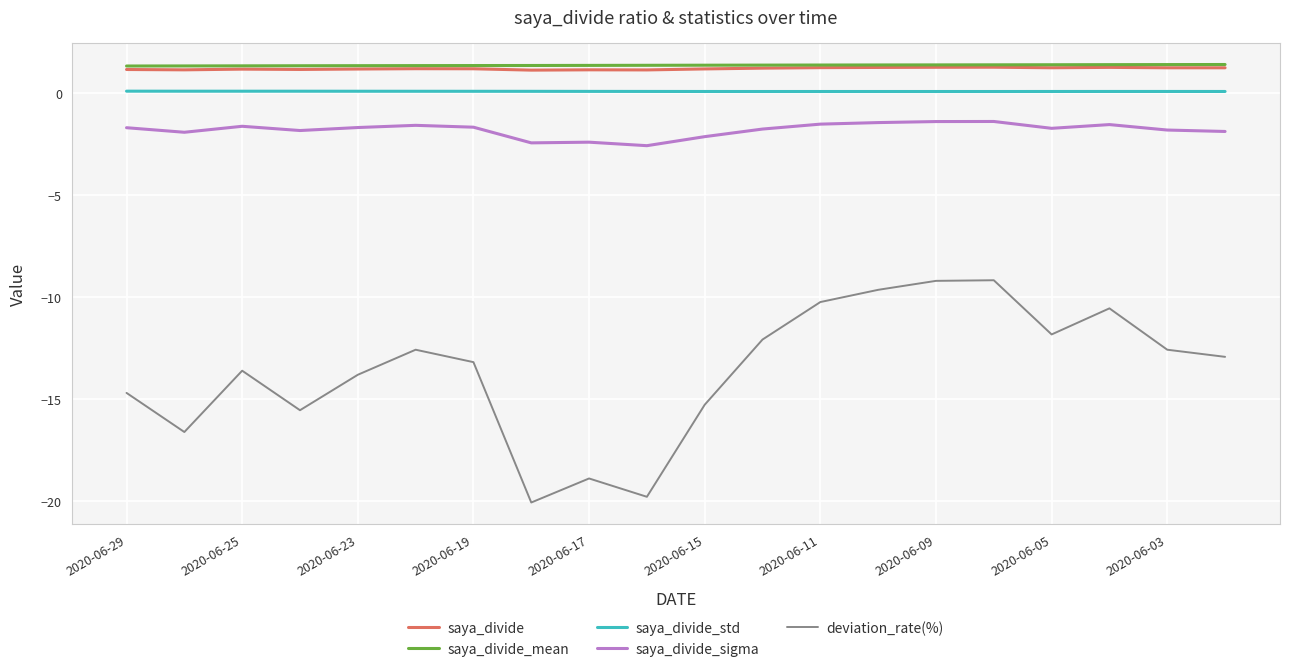

Which series has the widest spread of values?

deviation_rate(%)